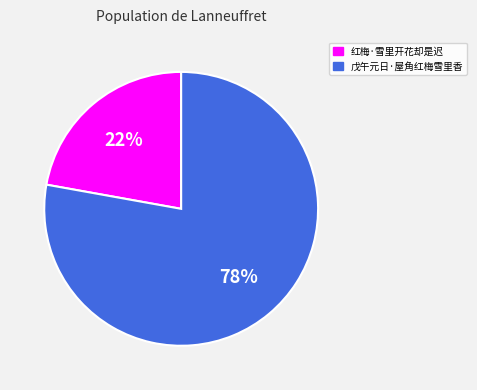

Does any single category account for the majority?

Yes